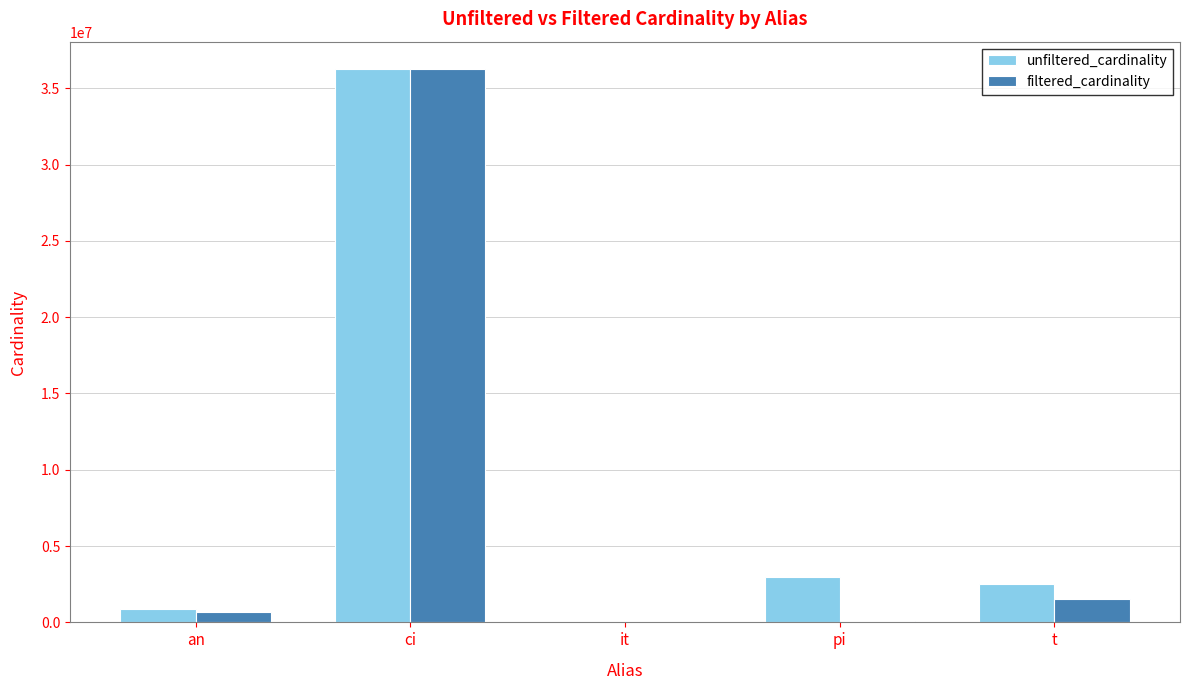

The unfiltered_cardinality series shows 2528312 at t. True or false?

True